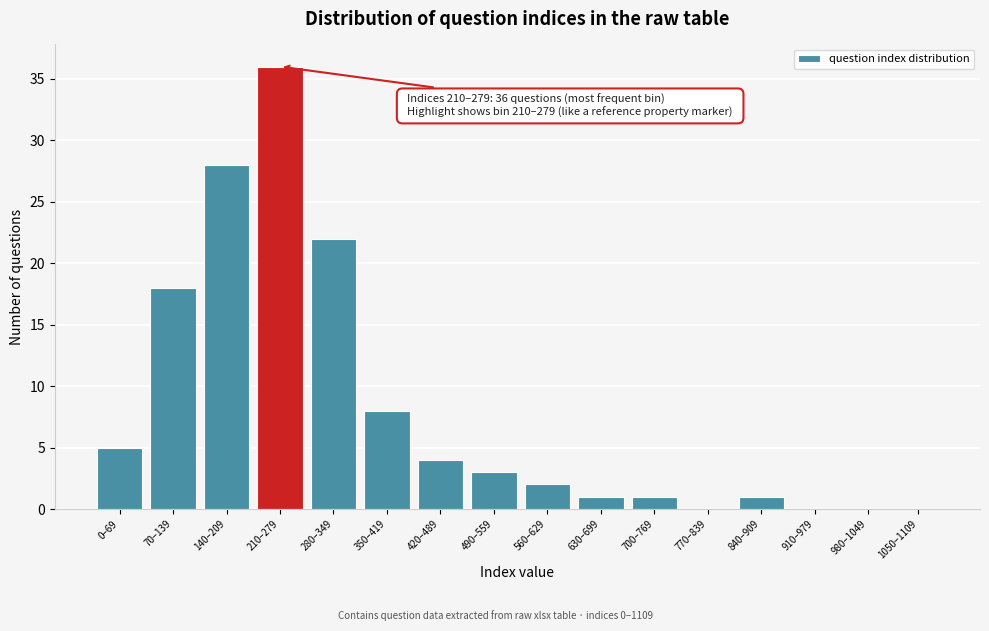

Reading left to right, list all the values displayed in this chart.

0–69=5	70–139=18	140–209=28	210–279=36	280–349=22	350–419=8	420–489=4	490–559=3	560–629=2	630–699=1	700–769=1	770–839=0	840–909=1	910–979=0	980–1049=0	1050–1109=0